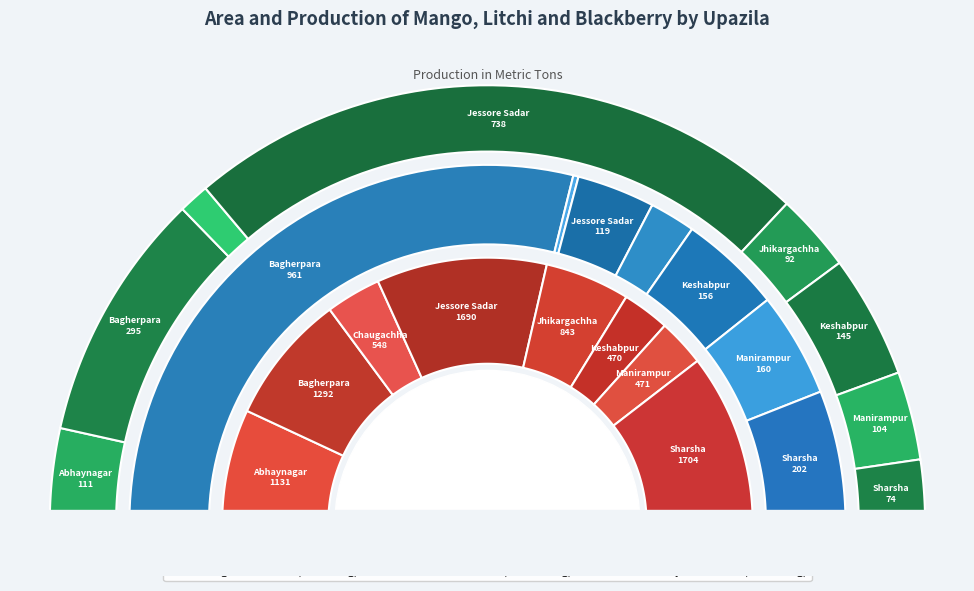

To the nearest percent, what is the difference between the largest and smallest slice percentages?

56%